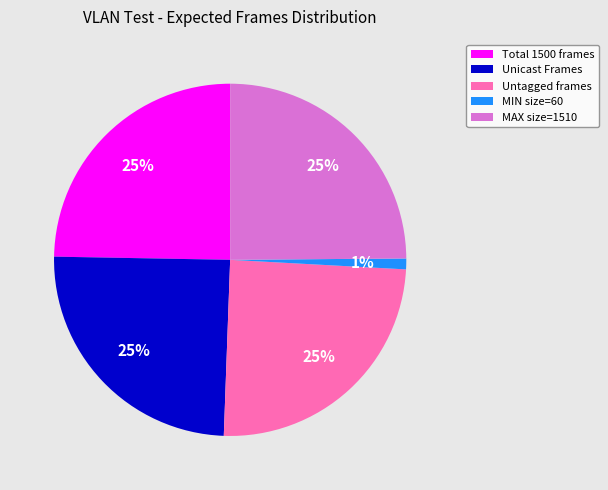

True or false: Total 1500 frames accounts for 25% of the total.

True